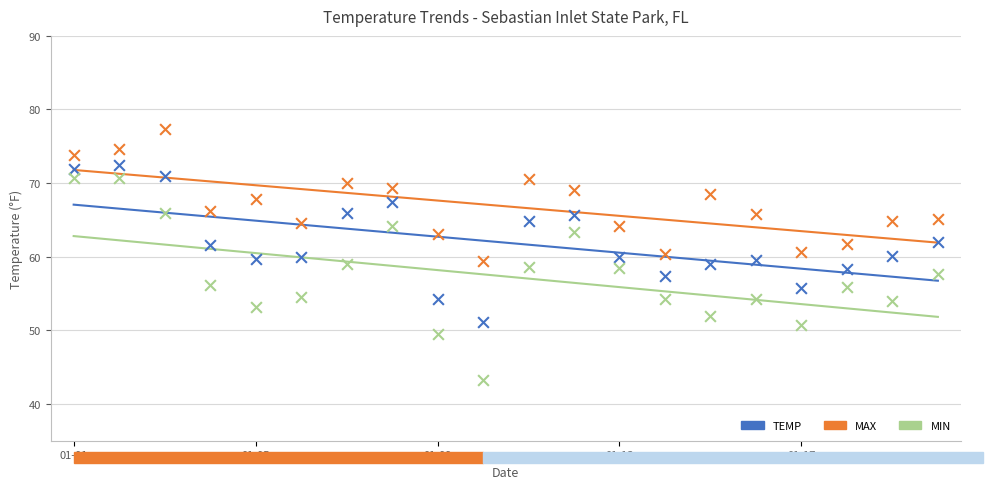

Which series has the largest Y range (max minus min)?

MIN